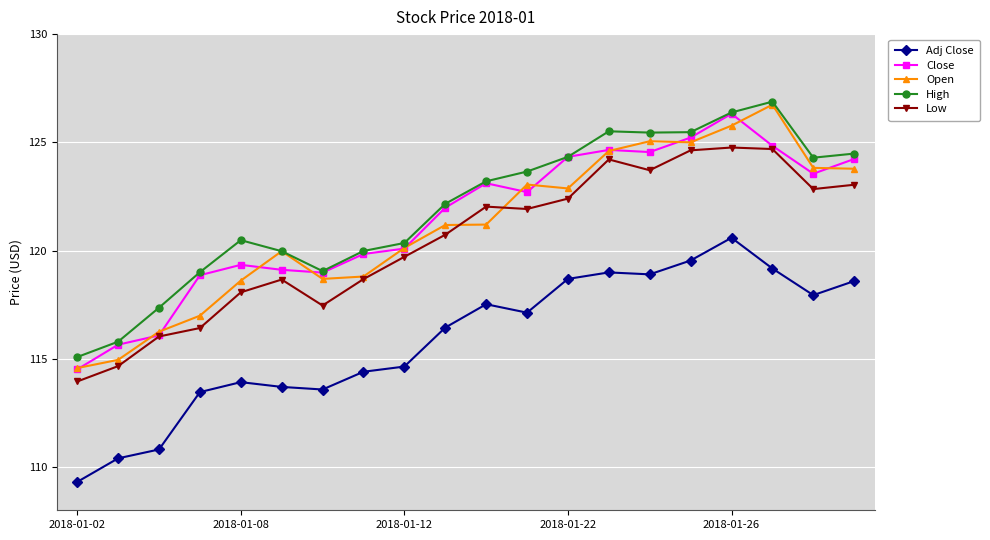

Which series has the largest total across all categories?

High